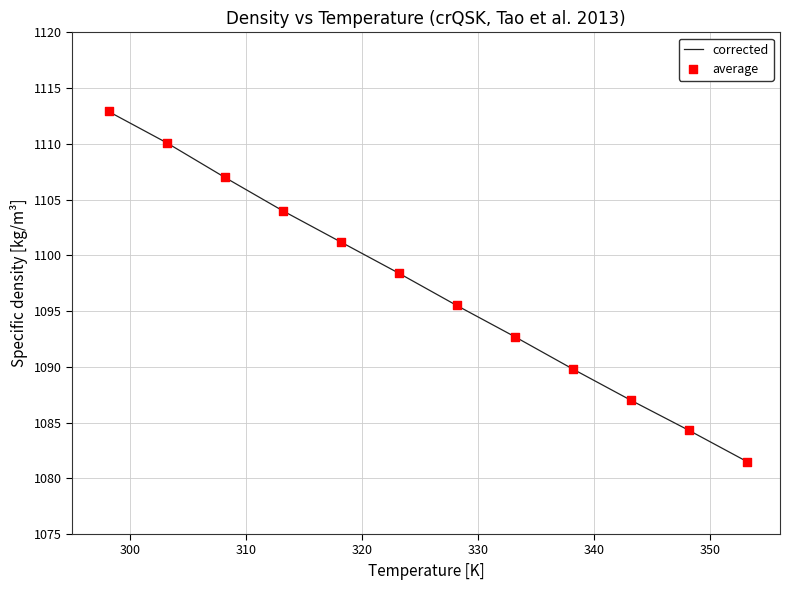

What is the minimum value shown in the chart?

1081.5